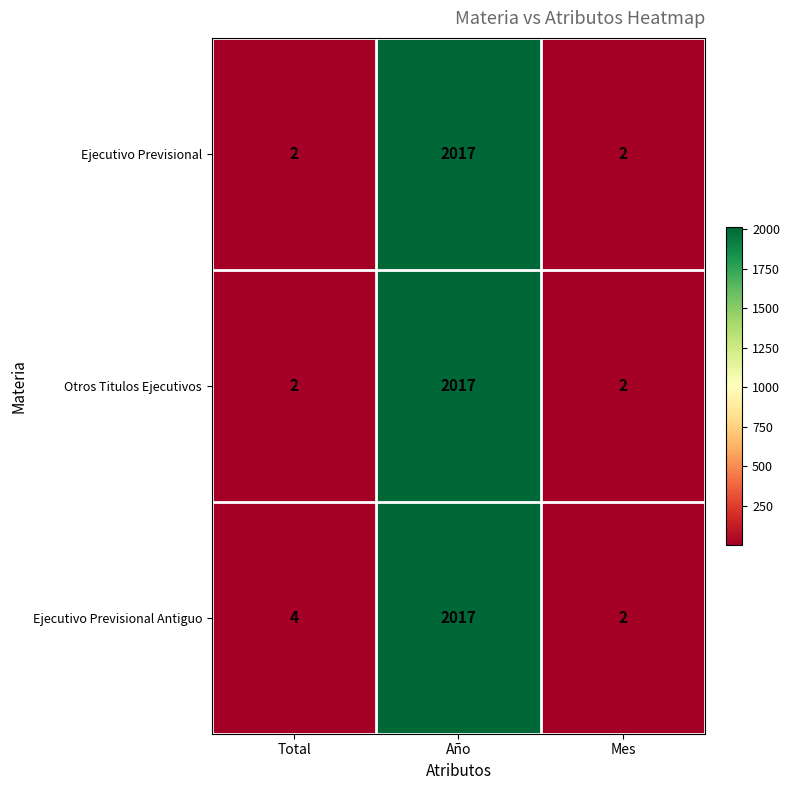

Count the number of categories in the chart.

3